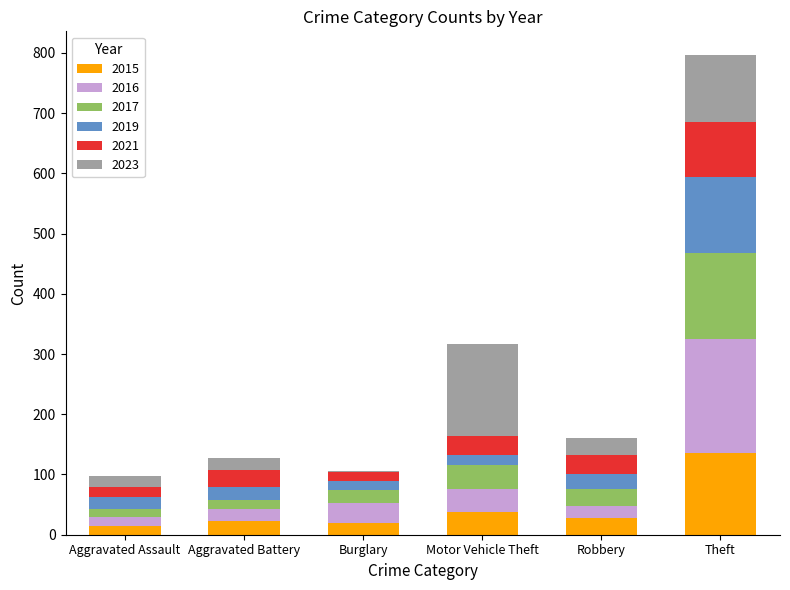

Are the bars horizontal?

No